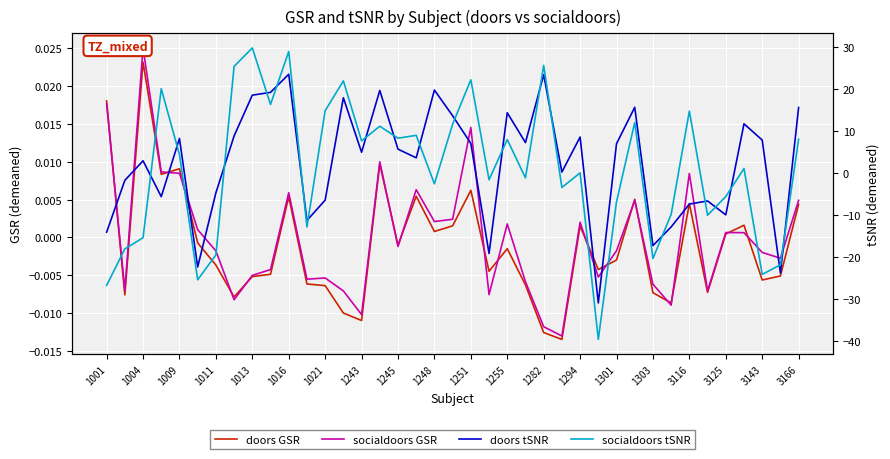

What are all the series names shown in the legend?

doors GSR, socialdoors GSR, doors tSNR, socialdoors tSNR